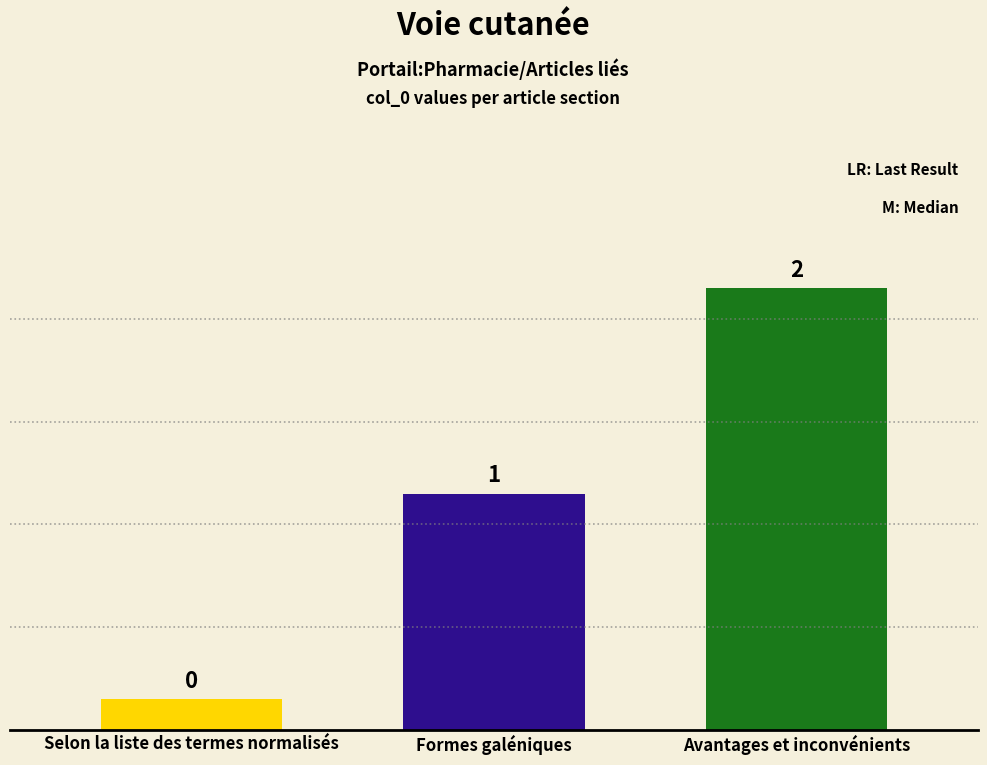

Is it true that the value at Selon la liste des termes normalisés is 0?

True